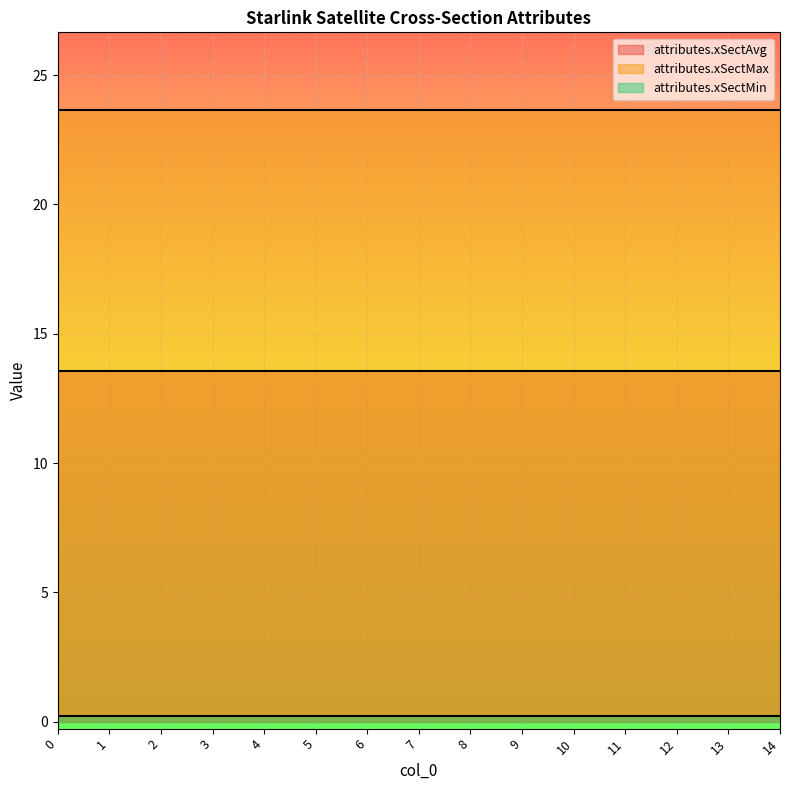

Reading right to left, what are all the values shown in this chart?

attributes.xSectAvg: 14=13.6	13=13.6	12=13.6	11=13.6	10=13.6	9=13.6	8=13.6	7=13.6	6=13.6	5=13.6	4=13.6	3=13.6	2=13.6	1=13.6	0=13.6
attributes.xSectMax: 14=23.7	13=23.7	12=23.7	11=23.7	10=23.7	9=23.7	8=23.7	7=23.7	6=23.7	5=23.7	4=23.7	3=23.7	2=23.7	1=23.7	0=23.7
attributes.xSectMin: 14=0.2	13=0.2	12=0.2	11=0.2	10=0.2	9=0.2	8=0.2	7=0.2	6=0.2	5=0.2	4=0.2	3=0.2	2=0.2	1=0.2	0=0.2